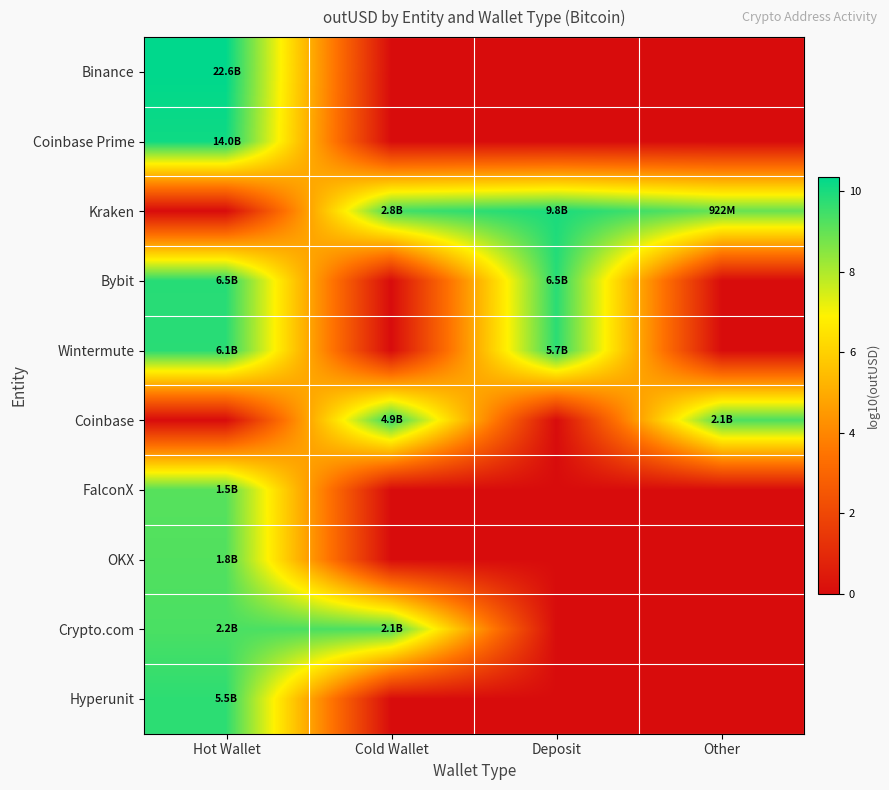

At how many categories does at least one series exceed 8?

4